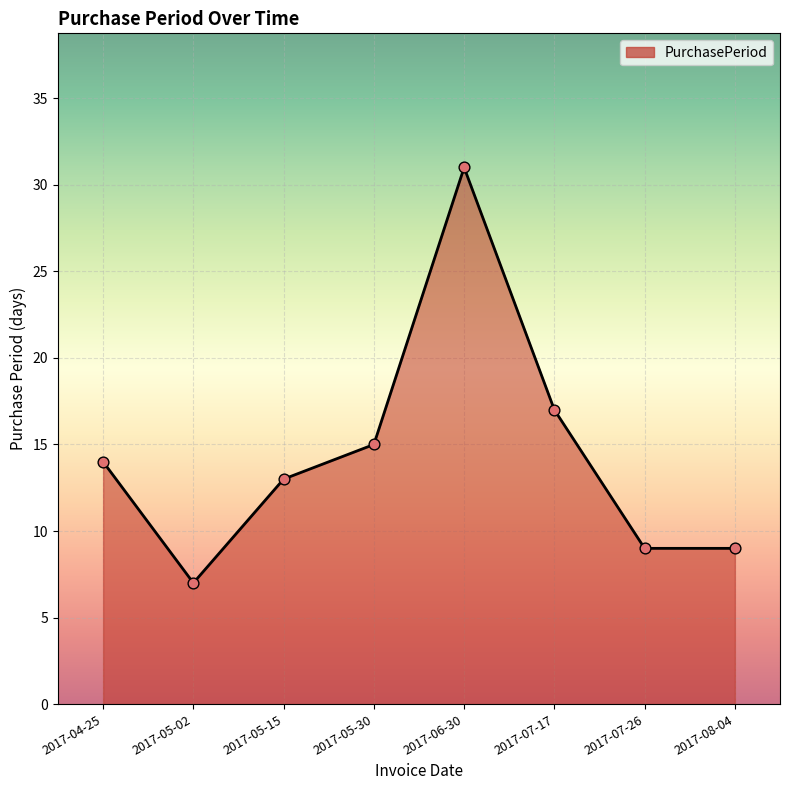

Between 2017-07-26 and 2017-05-15, which is larger?

2017-05-15